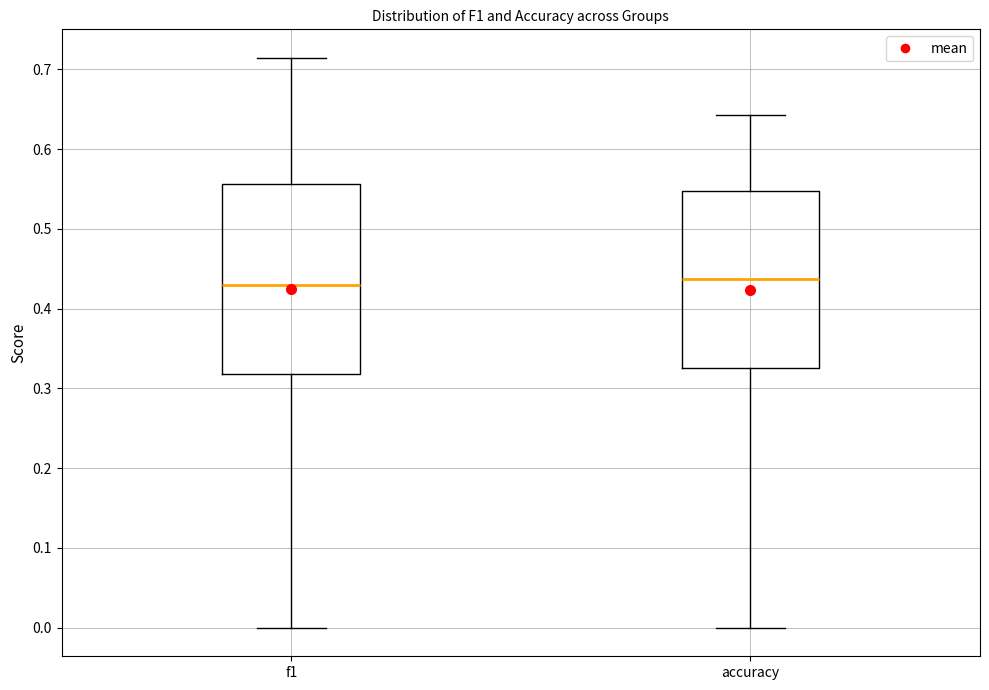

Where is the upper edge of the box for f1 on the y-axis? The values are not printed on the chart, so give them approximately, as read against the axis.

0.56